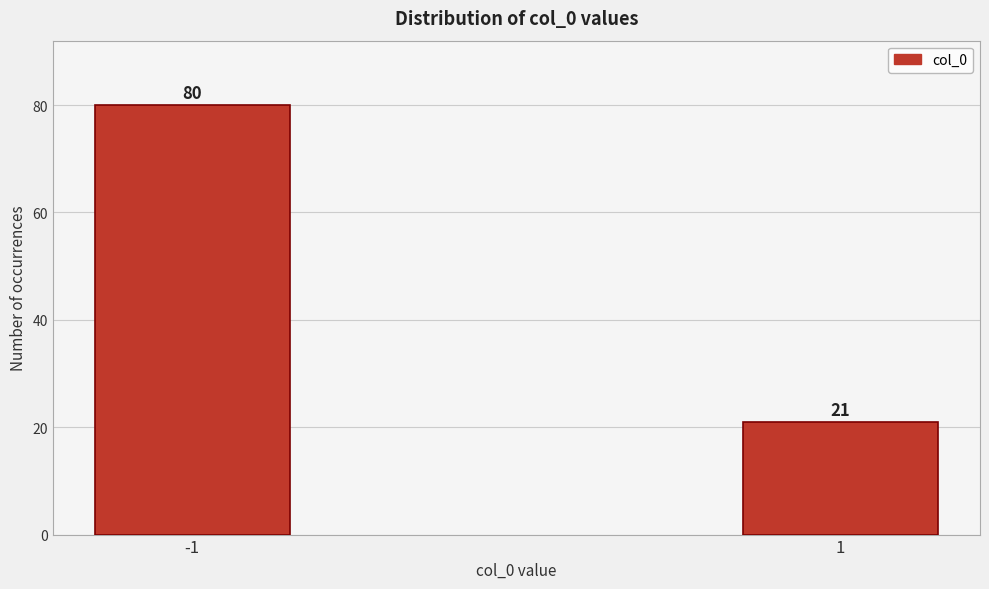

Reading left to right, list all the values displayed in this chart.

-1=80	1=21